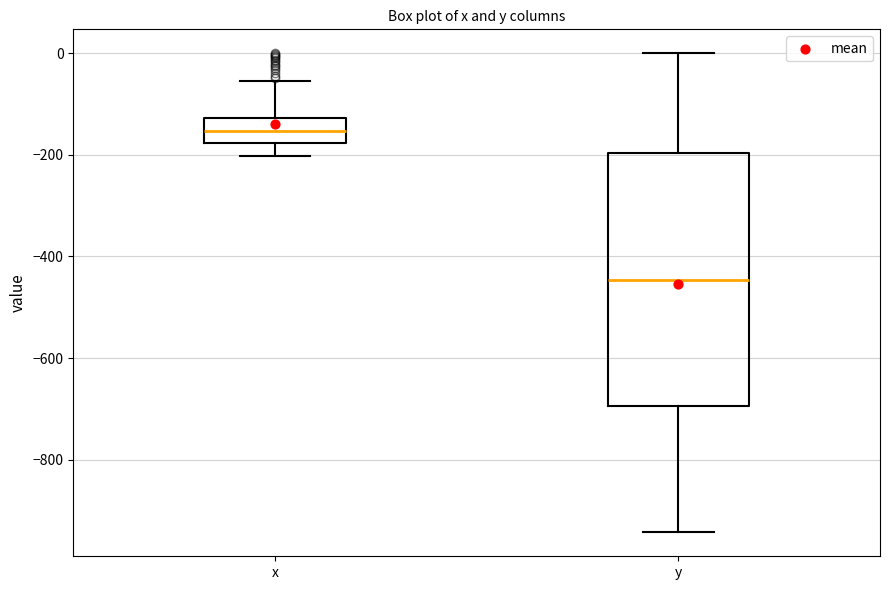

Which box has the lowest median line?

y